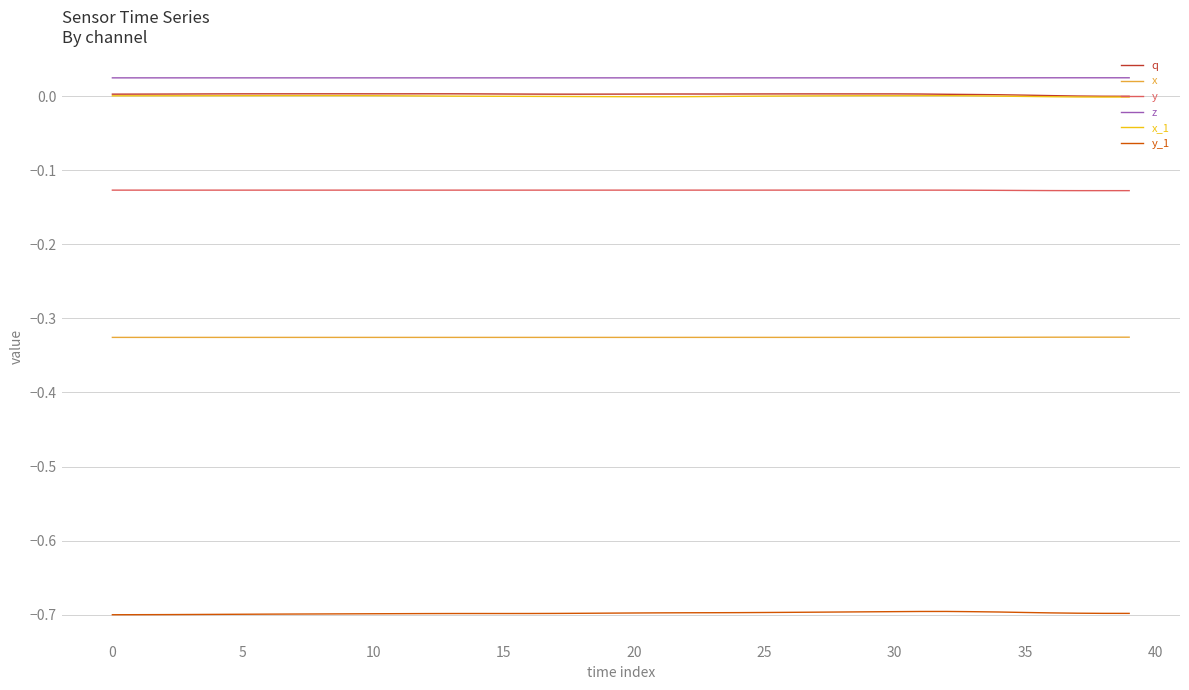

What is the sum of all y values?

-5.1